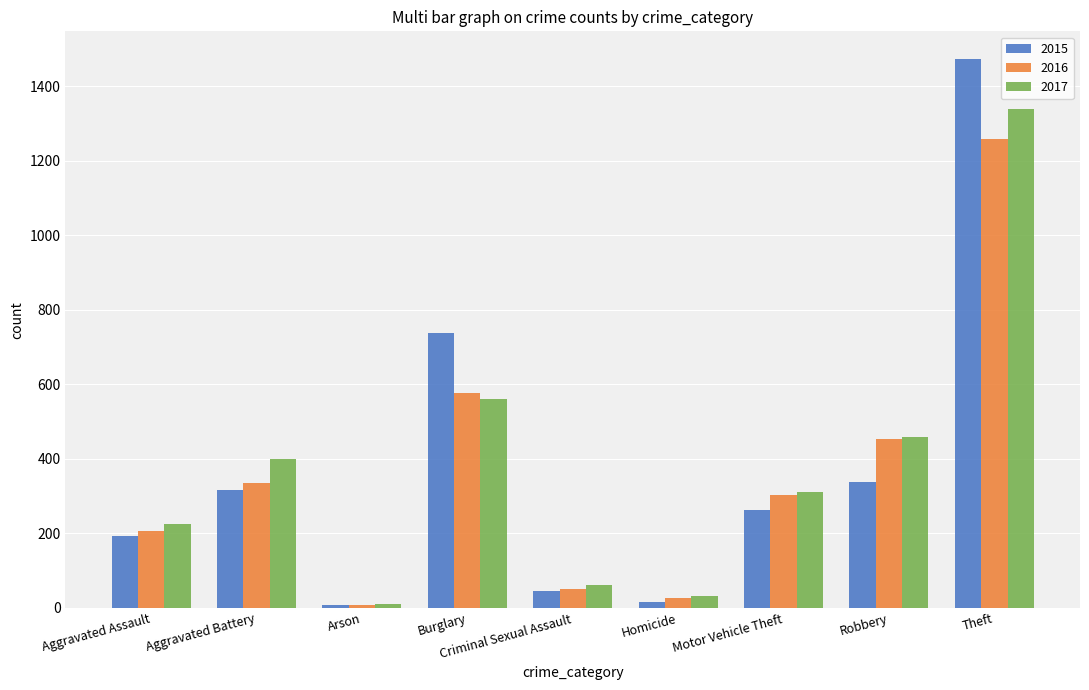

How many data points does each series have?

9